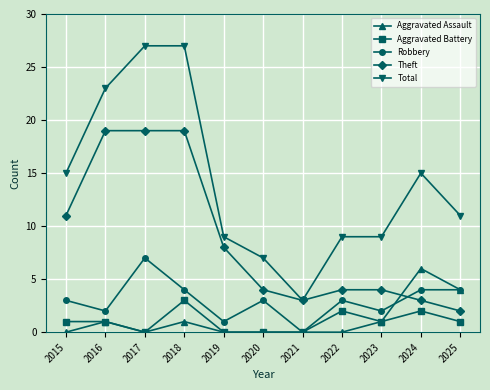

What is the sum of all Theft values?

96